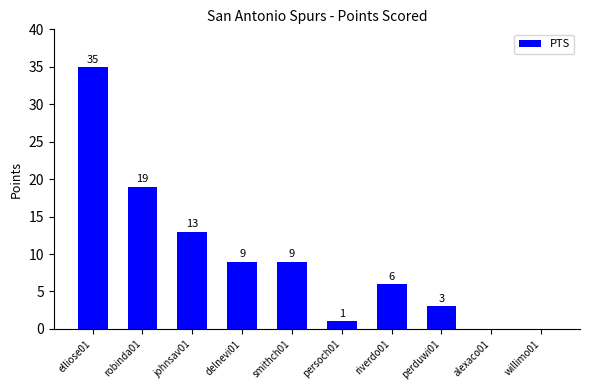

Count the number of categories in the chart.

10